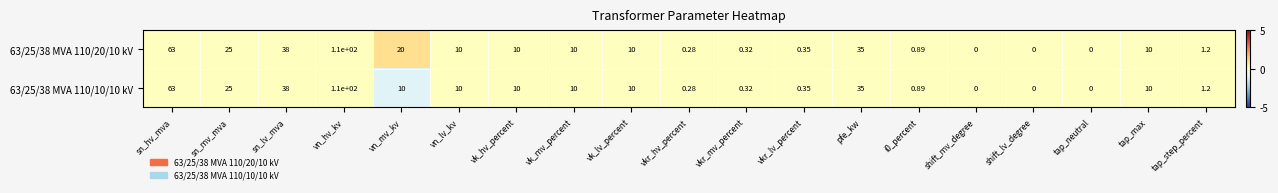

At which category is the sum across all series the highest?

vn_hv_kv